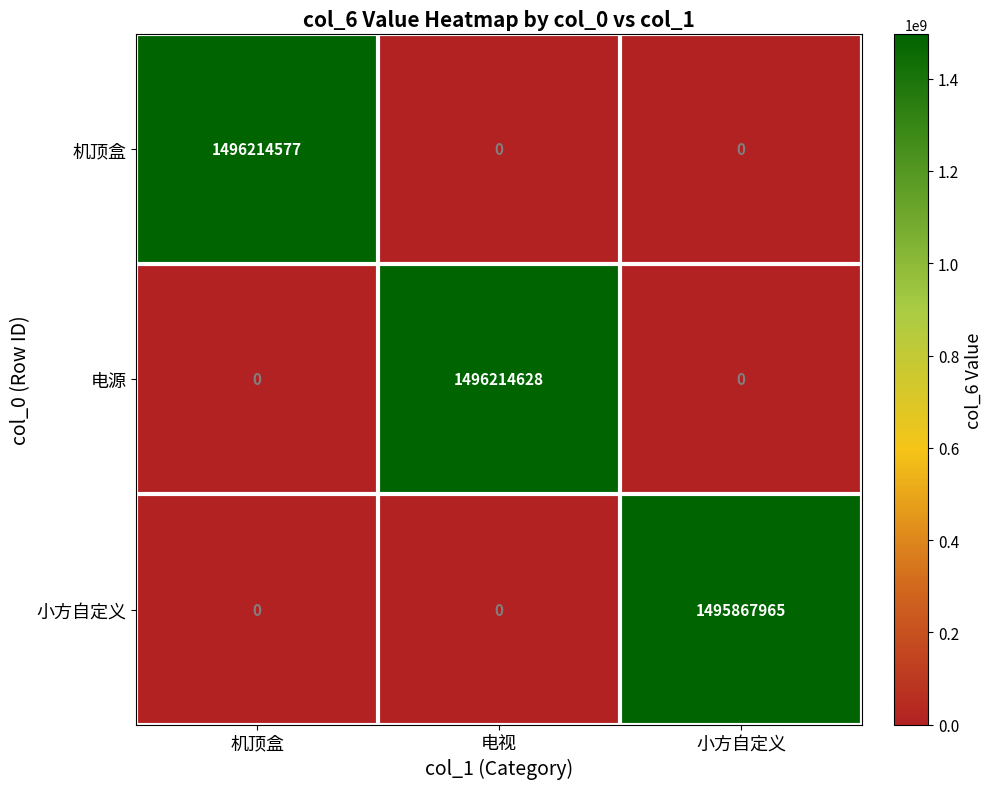

Reading left to right, what are all the values shown in this chart?

机顶盒: 1496214577	0	0
电源: 0	1496214628	0
小方自定义: 0	0	1495867965